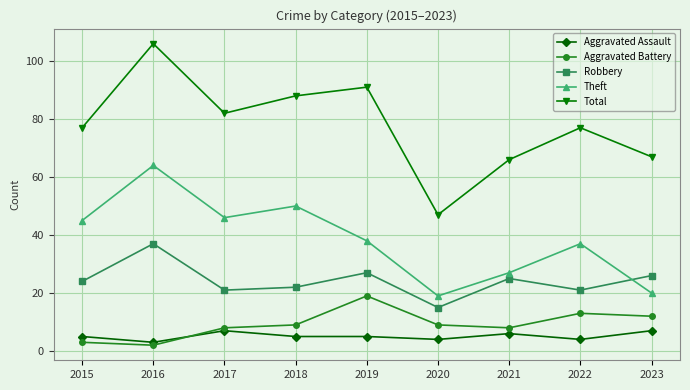

Between 2019 and 2021, which series saw the biggest shift?

Total